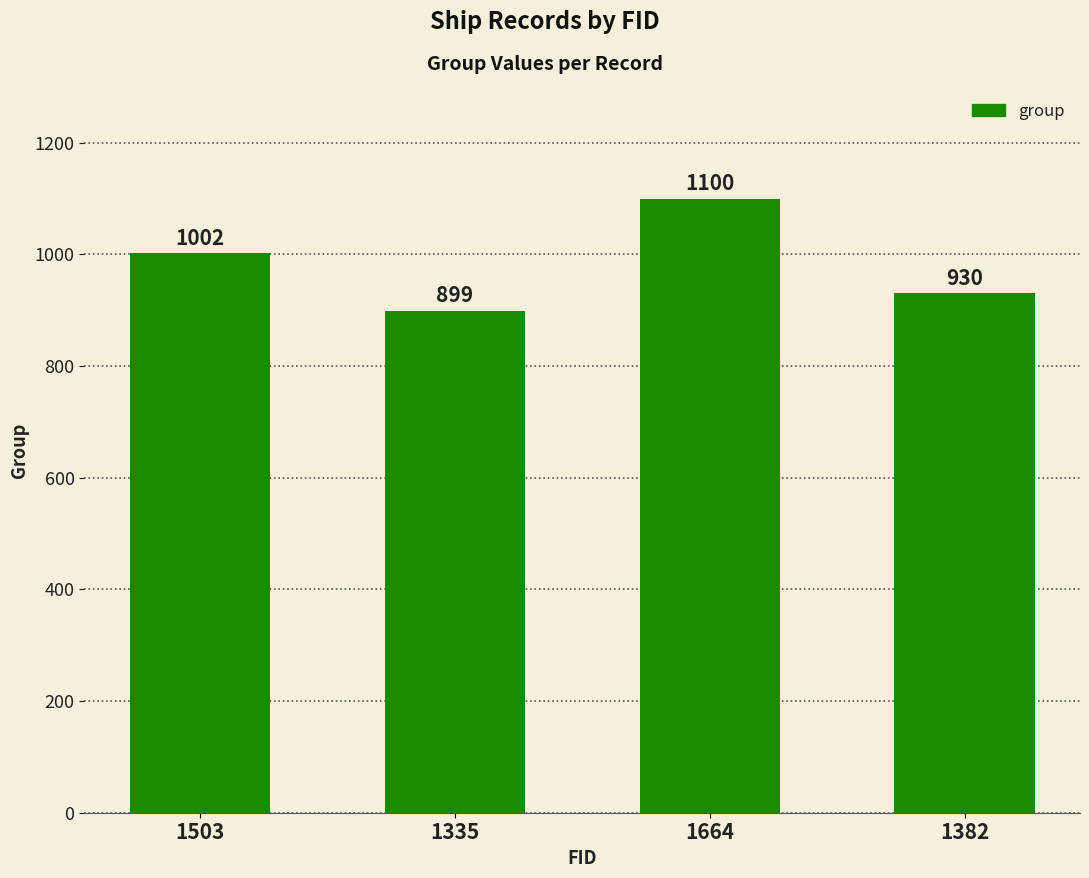

Reading left to right, what are all the values shown in this chart?

1002	899	1100	930